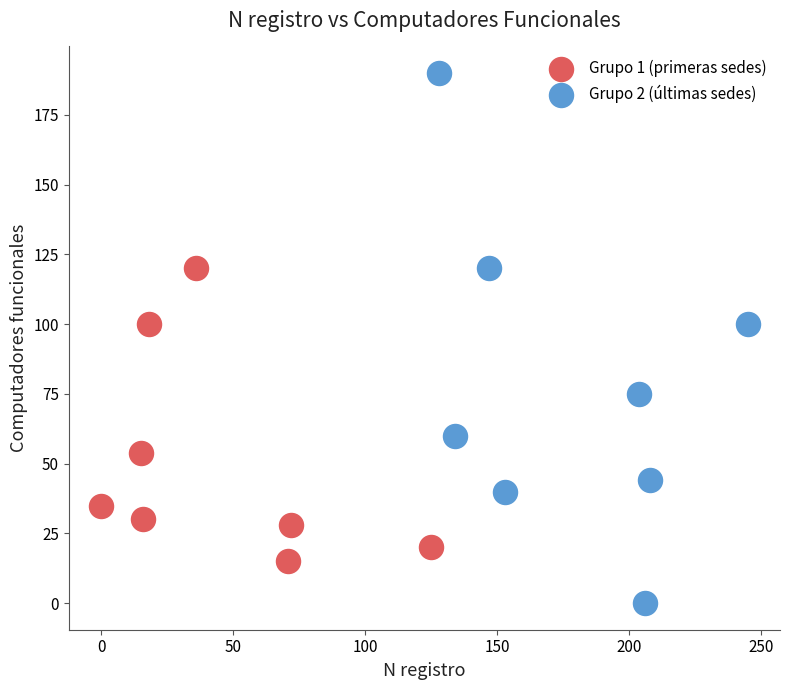

What are all the series names shown in the legend?

Grupo 1 (primeras sedes), Grupo 2 (últimas sedes)